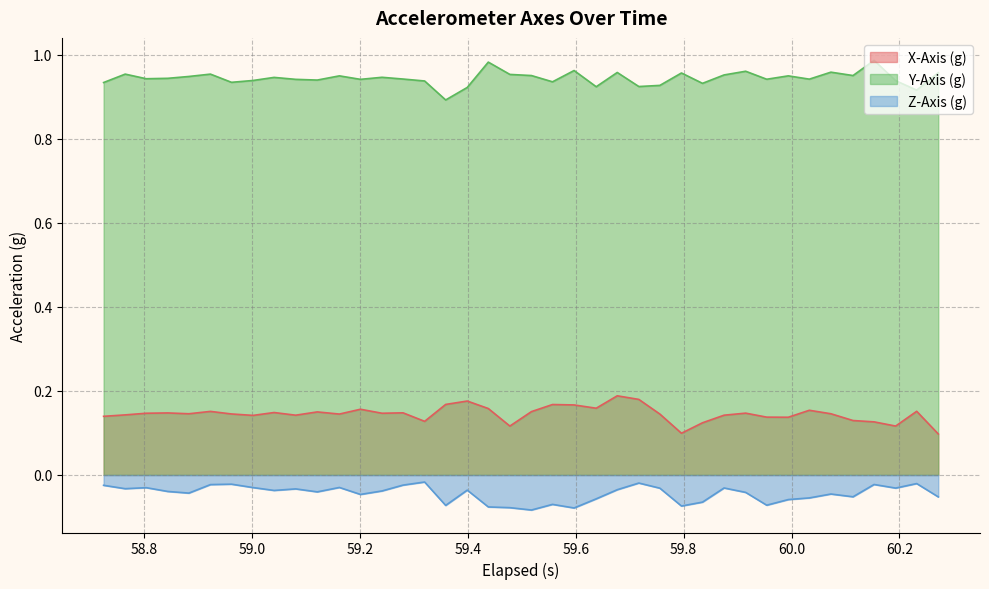

Reading right to left, extract all data points from this chart.

X-Axis (g): 0.1	0.2	0.1	0.1	0.1	0.1	0.2	0.1	0.1	0.1	0.1	0.1	0.1	0.1	0.2	0.2	0.2	0.2	0.2	0.2	0.1	0.2	0.2	0.2	0.1	0.1	0.1	0.2	0.1	0.2	0.1	0.1	0.1	0.1	0.2	0.1	0.1	0.1	0.1	0.1
Y-Axis (g): 1.0	0.9	0.9	1.0	1.0	1.0	0.9	1.0	0.9	1.0	1.0	0.9	1.0	0.9	0.9	1.0	0.9	1.0	0.9	1.0	1.0	1.0	0.9	0.9	0.9	0.9	0.9	0.9	1.0	0.9	0.9	0.9	0.9	0.9	1.0	0.9	0.9	0.9	1.0	0.9
Z-Axis (g): -0.1	-0.0	-0.0	-0.0	-0.1	-0.0	-0.1	-0.1	-0.1	-0.0	-0.0	-0.1	-0.1	-0.0	-0.0	-0.0	-0.1	-0.1	-0.1	-0.1	-0.1	-0.1	-0.0	-0.1	-0.0	-0.0	-0.0	-0.0	-0.0	-0.0	-0.0	-0.0	-0.0	-0.0	-0.0	-0.0	-0.0	-0.0	-0.0	-0.0